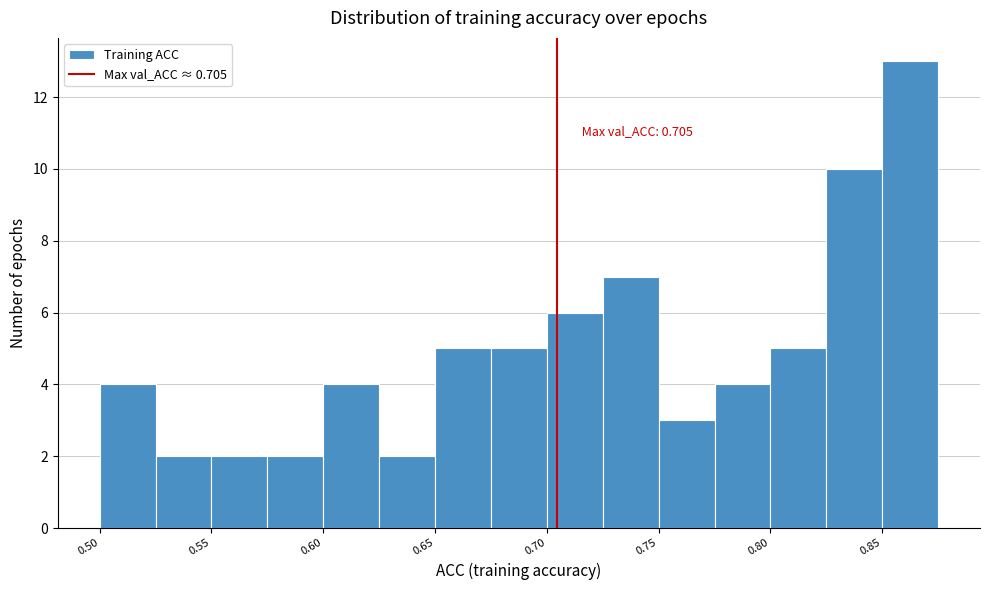

Which range on the x-axis has the tallest bar?

0.850 to 0.875